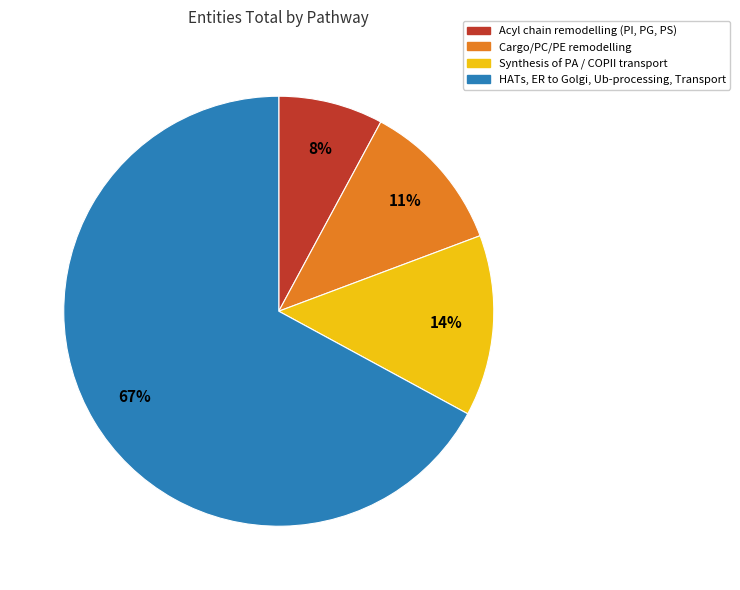

Combined, do HATs, ER to Golgi, Ub-processing, Transport and Synthesis of PA / COPII transport account for over 50%?

Yes